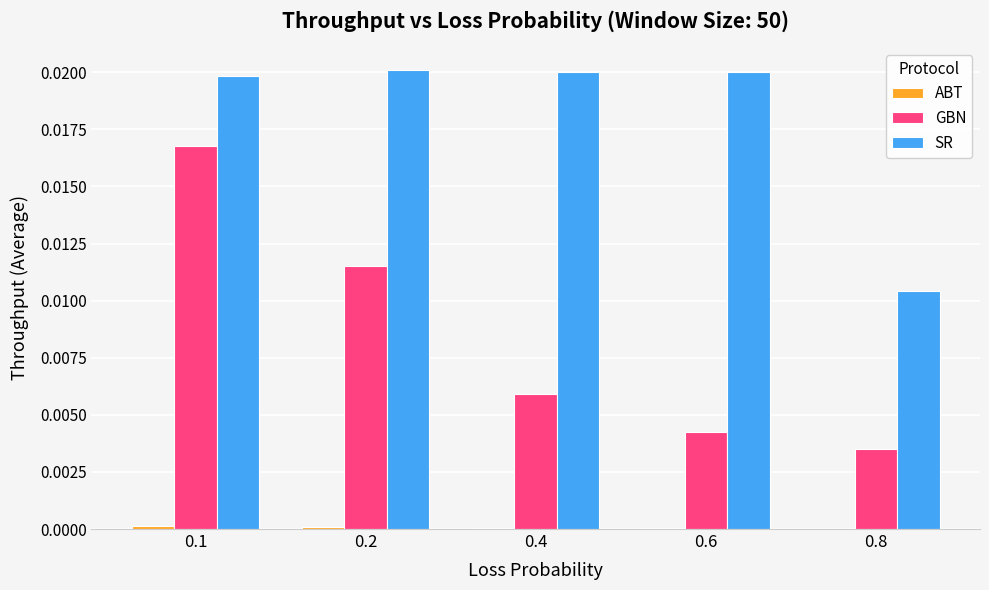

Is it true that GBN equals 0.0 at 0.1?

True